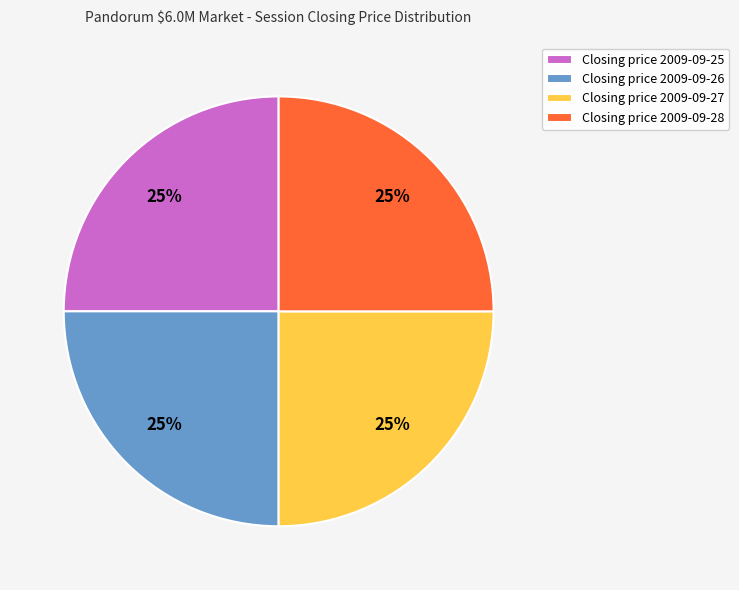

Is it true that Closing price 2009-09-25 is 25% of the pie?

True